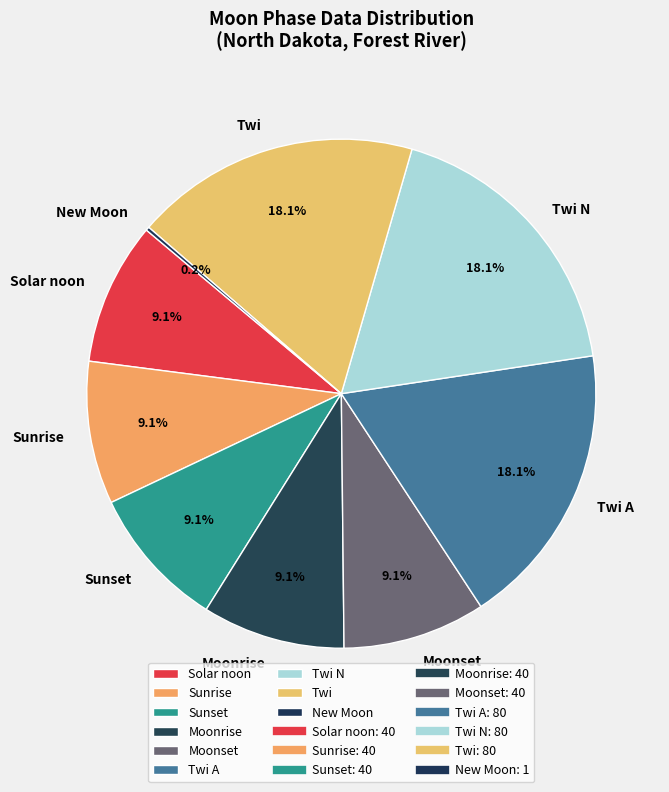

Is there a majority slice in this chart?

No